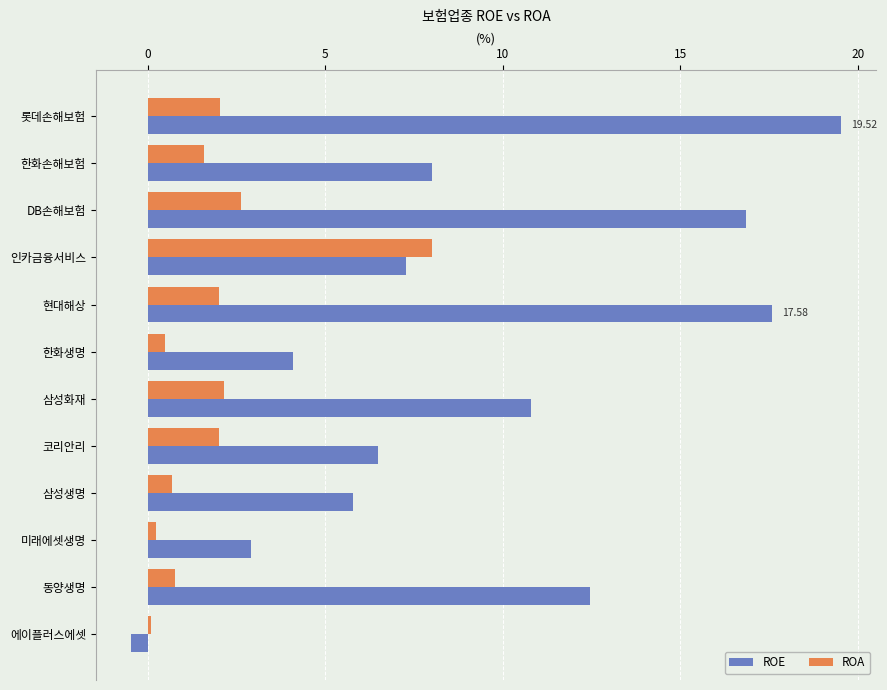

At how many categories does at least one series exceed 13?

3